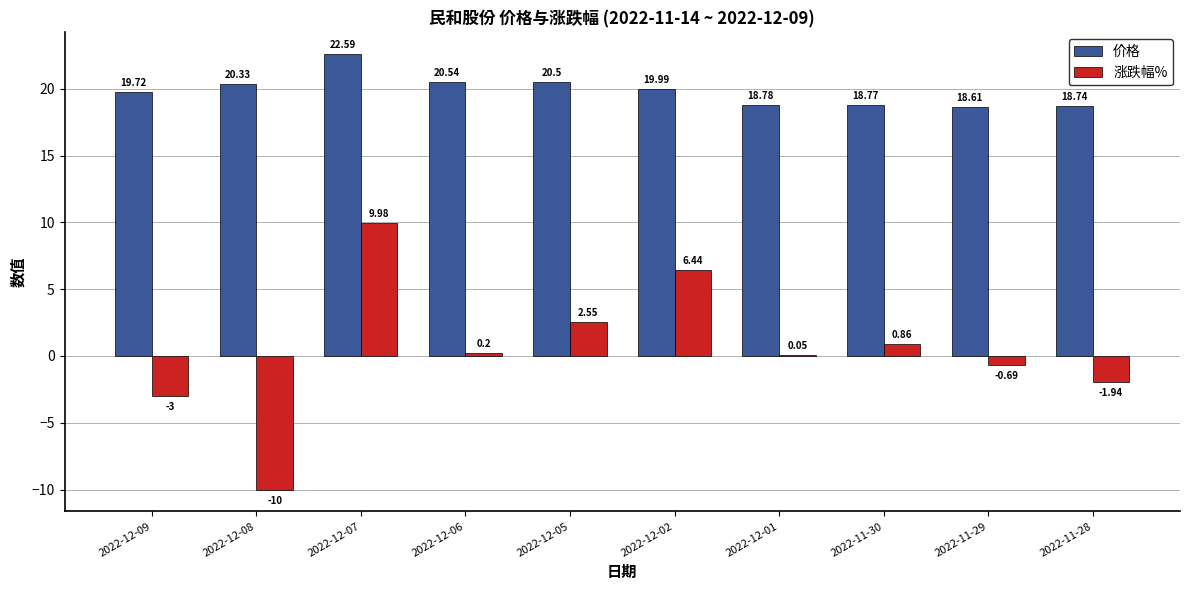

How many distinct data groups are displayed?

2